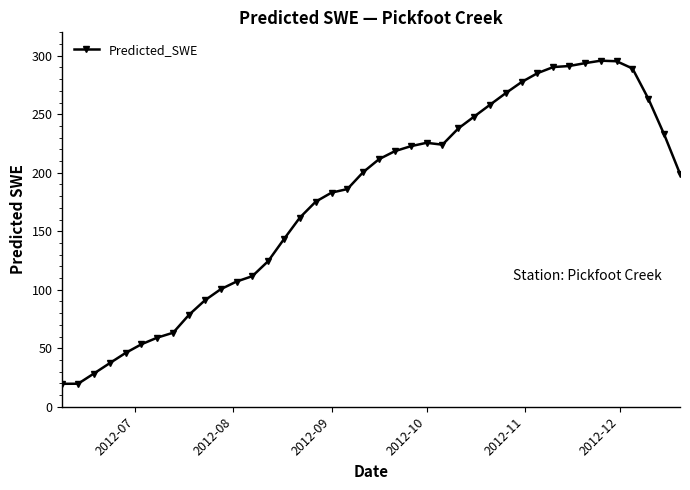

What is the value of the 15th point from the left?

143.3